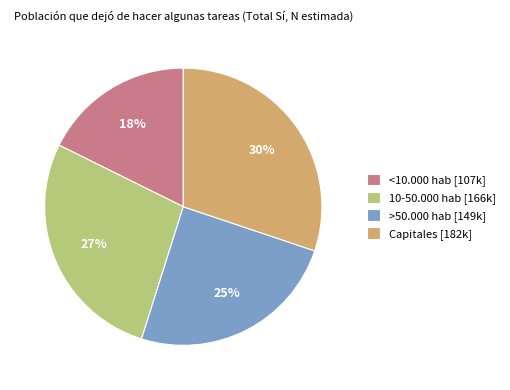

To the nearest percent, what percentage of the pie is Capitales?

30%